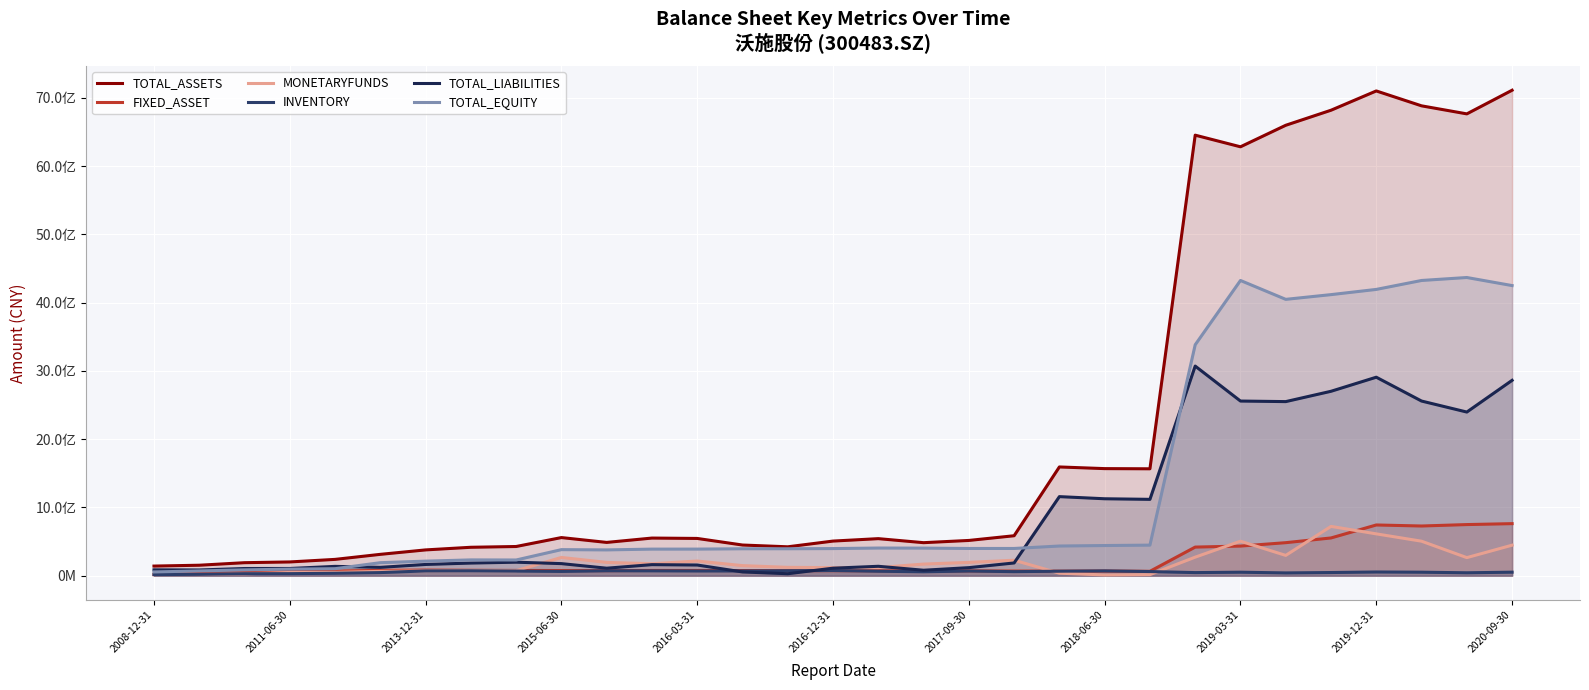

Does the chart display data point markers on the line(s)?

No